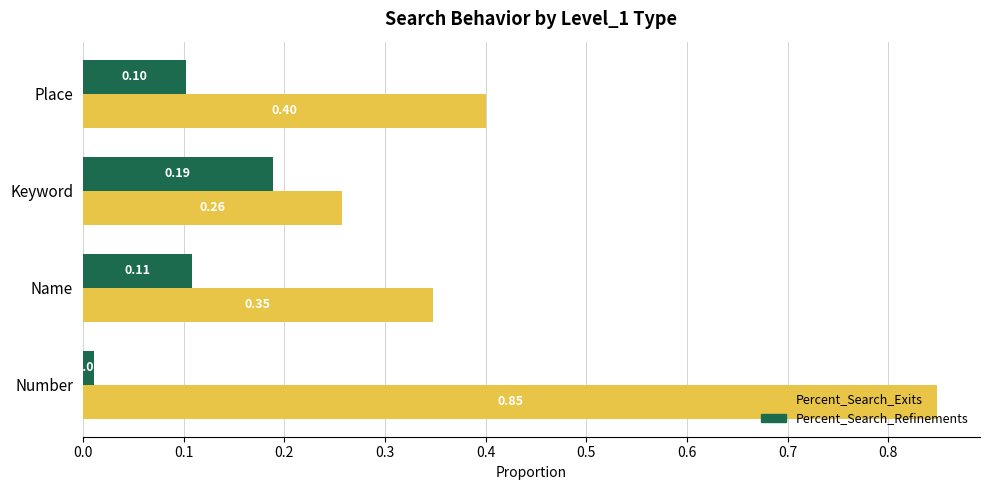

Which series changed the most between Number and Place?

Percent_Search_Exits